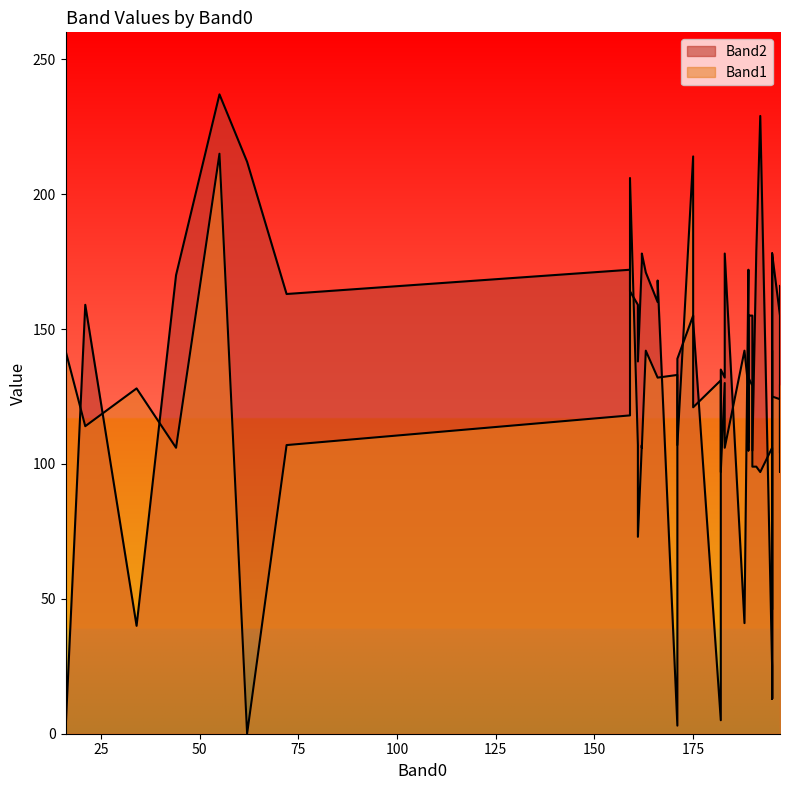

What is the total value across all series at 197?

295